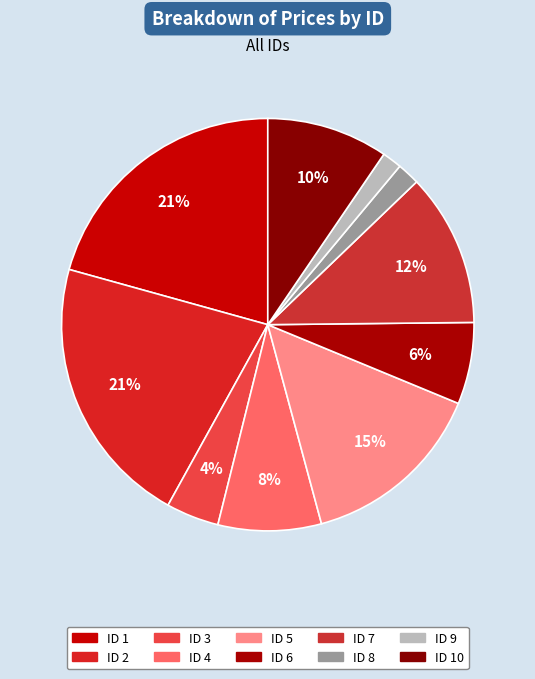

How many slices are in this pie chart?

10